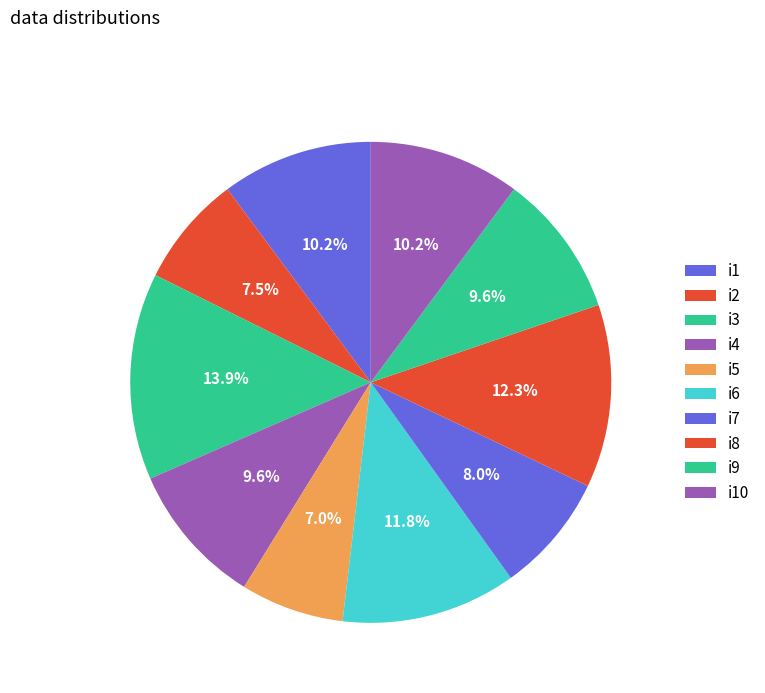

The i3 slice represents 7% of the pie. True or false?

False